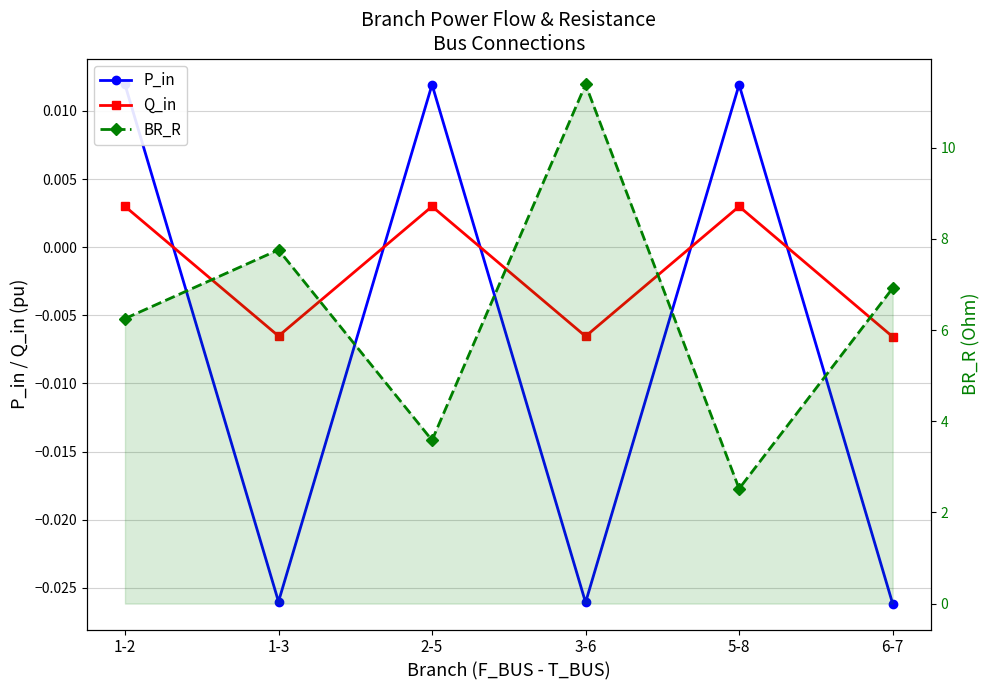

True or false: P_in and BR_R intersect in this chart.

False